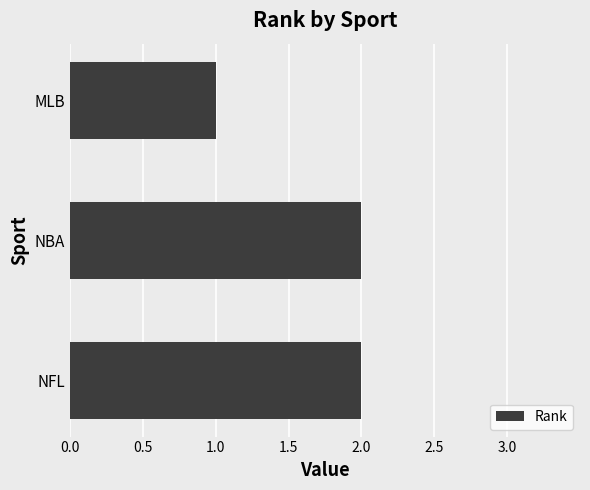

Reading bottom to top, what are all the values shown in this chart?

NFL=2	NBA=2	MLB=1